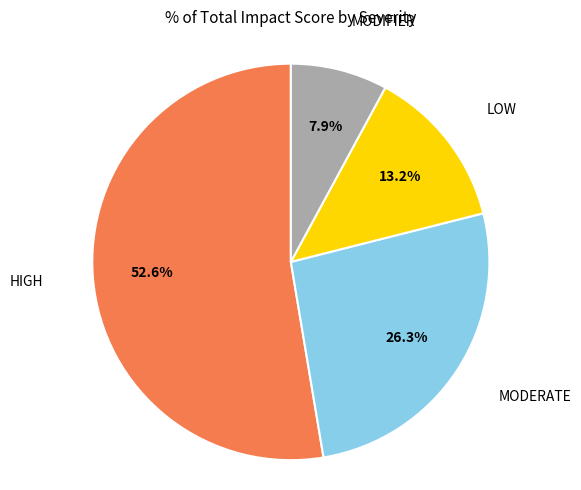

Is there any slice that represents more than half of the pie?

Yes